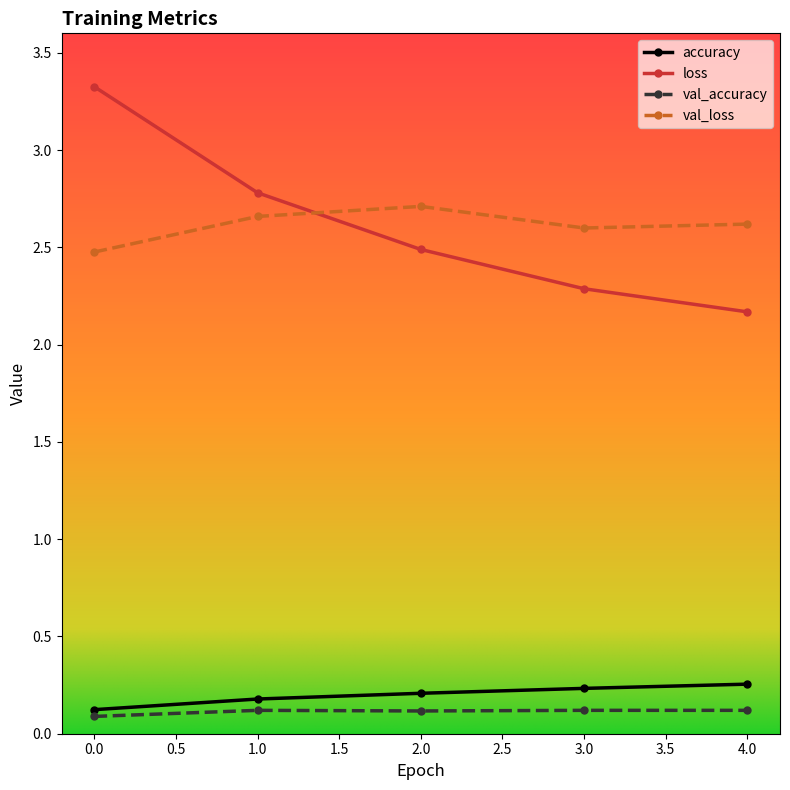

True or false: accuracy and val_loss intersect in this chart.

False